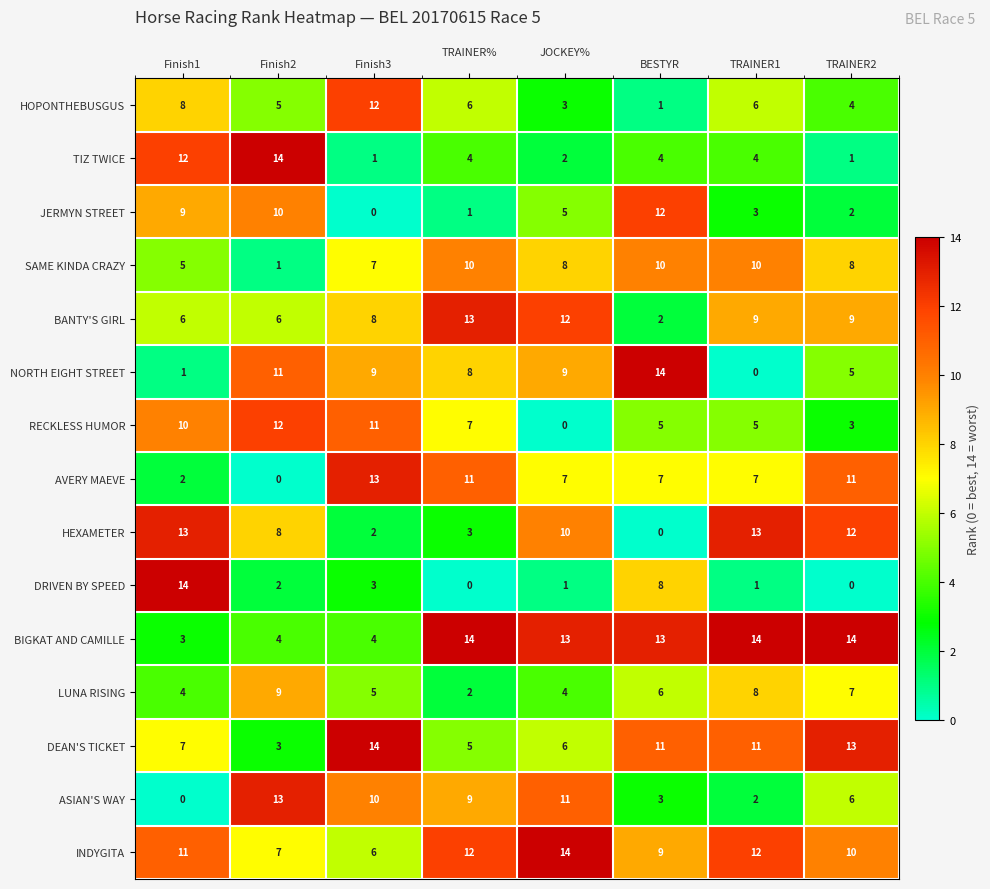

What is the maximum value shown in the chart?

14